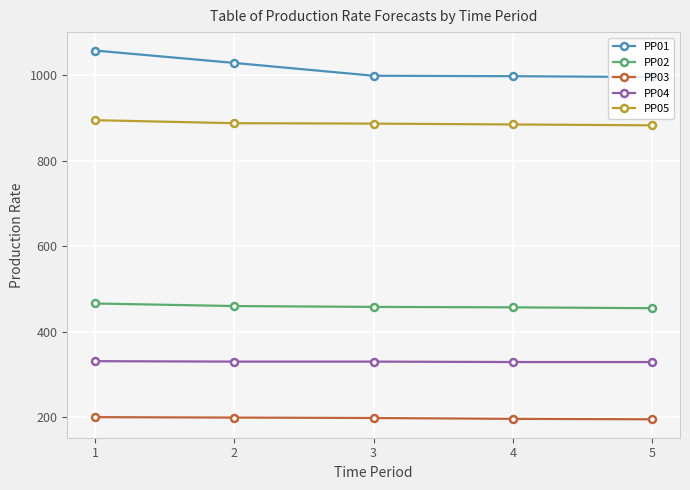

At which category is the sum across all series the highest?

1